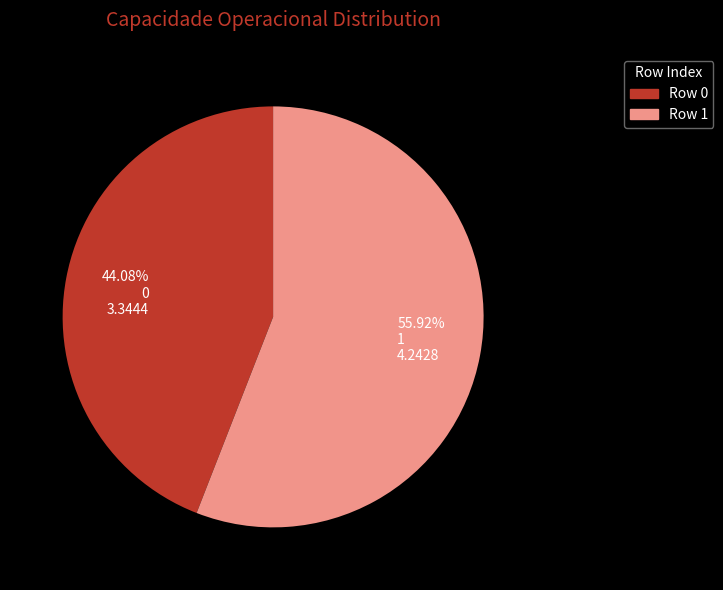

What percentage is the 1 slice, to the nearest percent?

56%